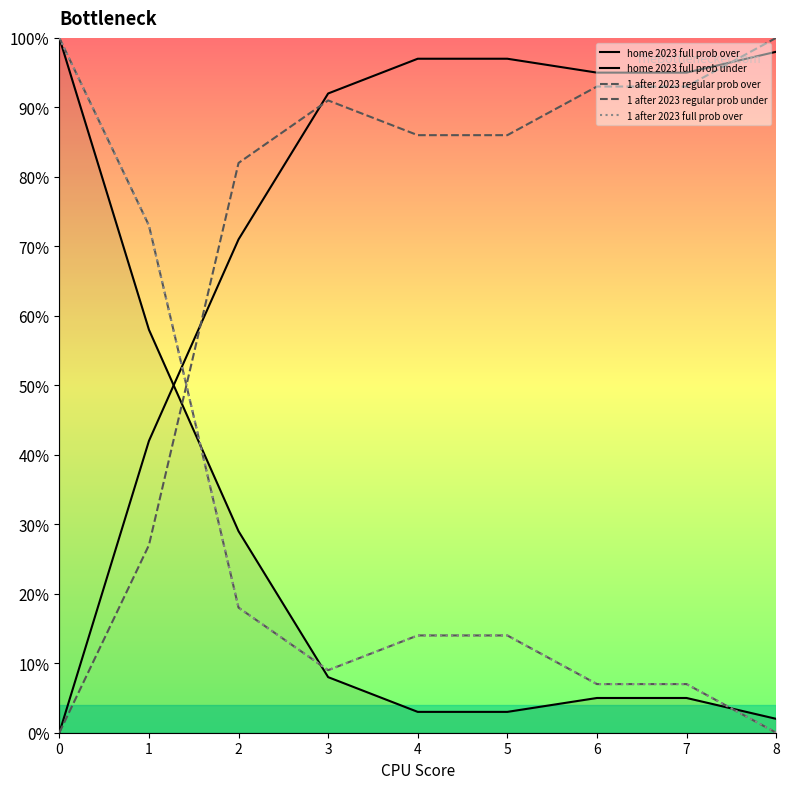

Does the chart display data point markers on the line(s)?

No